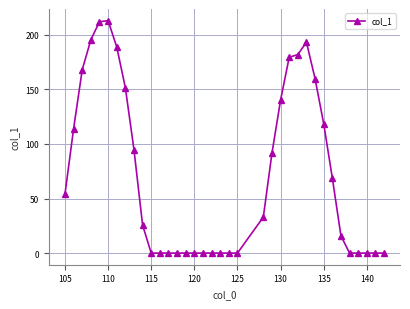

What is the maximum value shown in the chart?

213.0